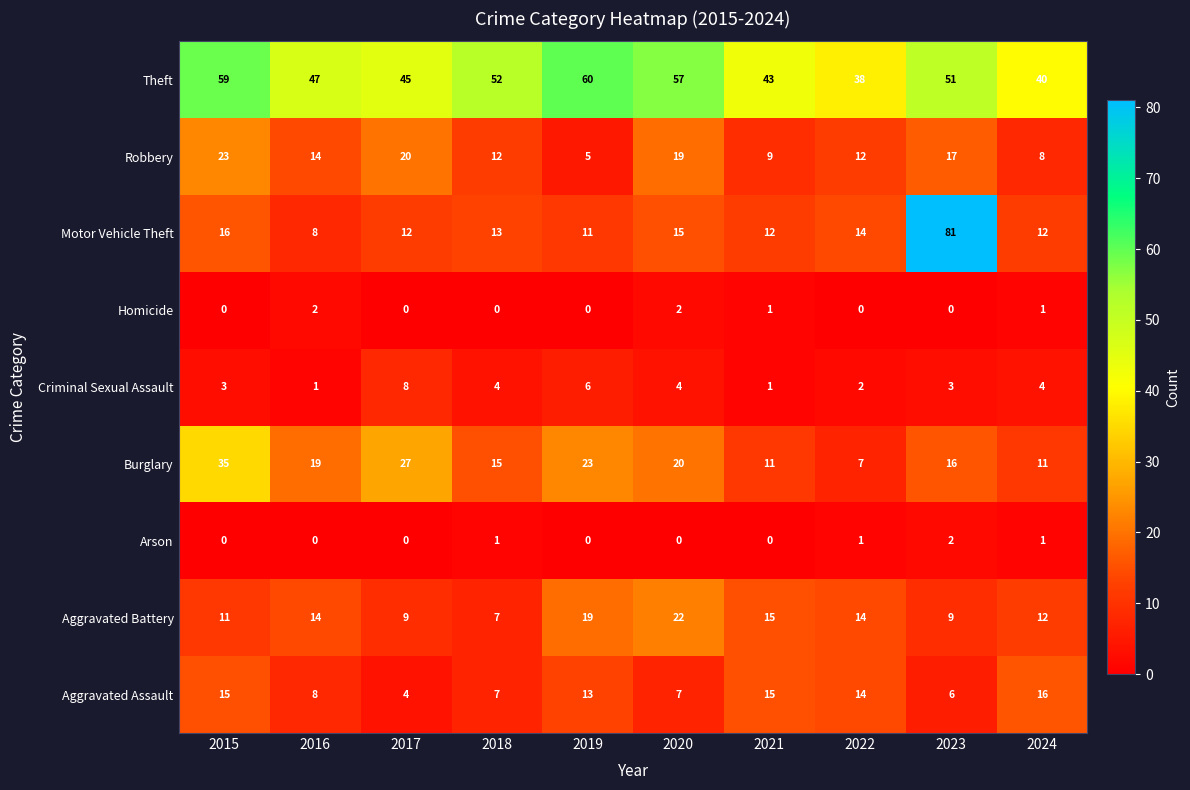

The value of Theft at 2017 is 45. True or false?

True